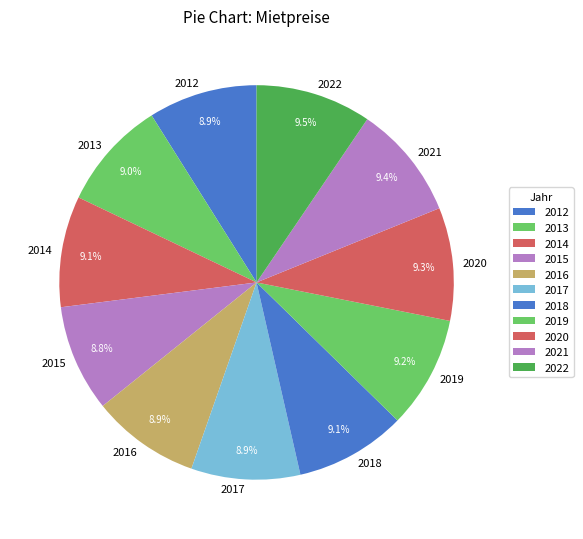

How many segments does this pie chart have?

11